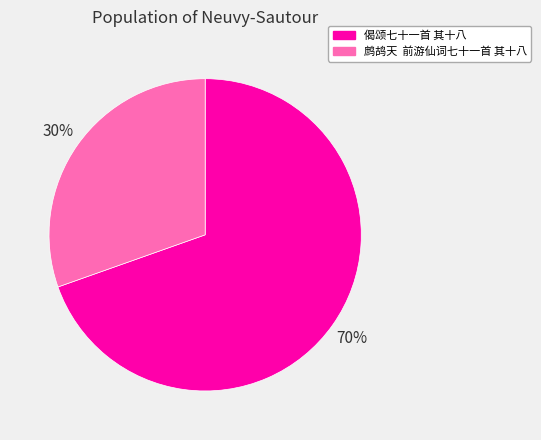

Which slice represents more than half of the pie?

偈颂七十一首 其十八